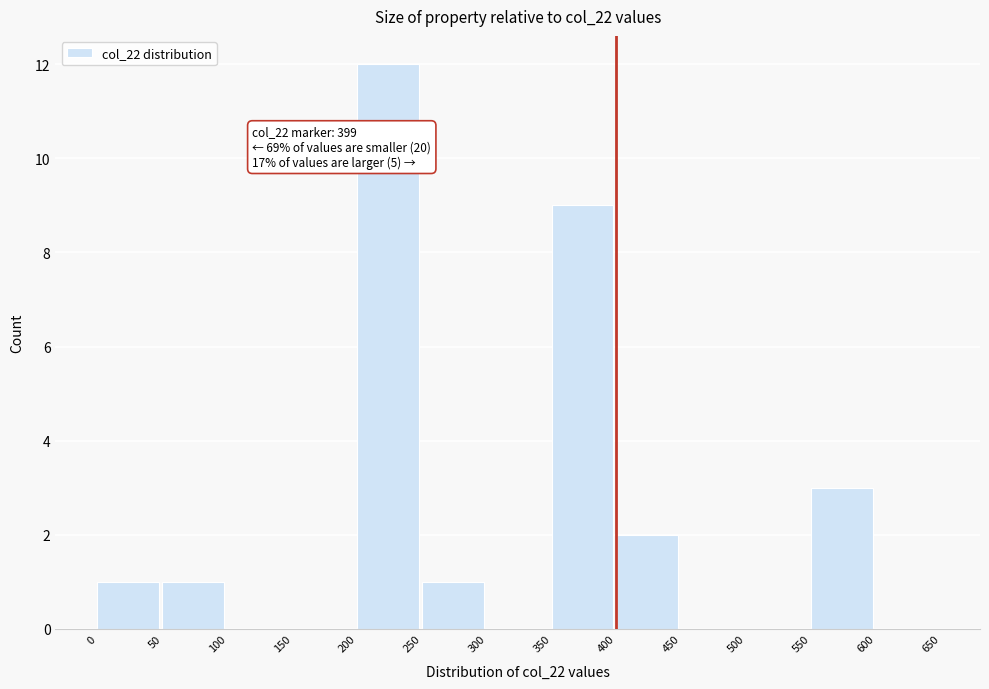

Which range on the x-axis has the tallest bar?

200 to 250